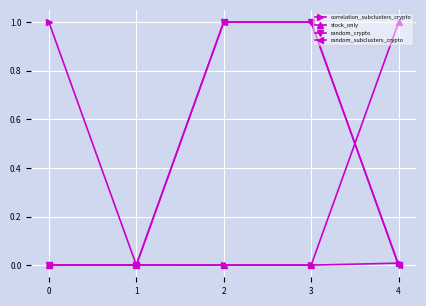

What is the highest value of the random_crypto series?

1.0